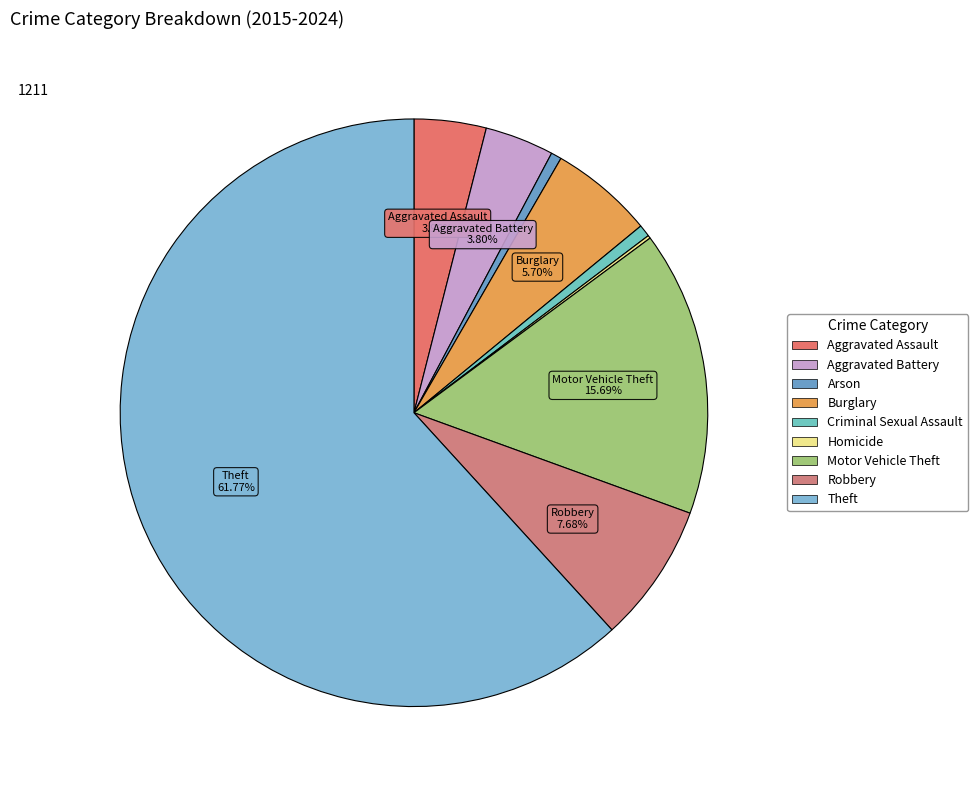

What percentage is the Theft slice, to the nearest percent?

62%